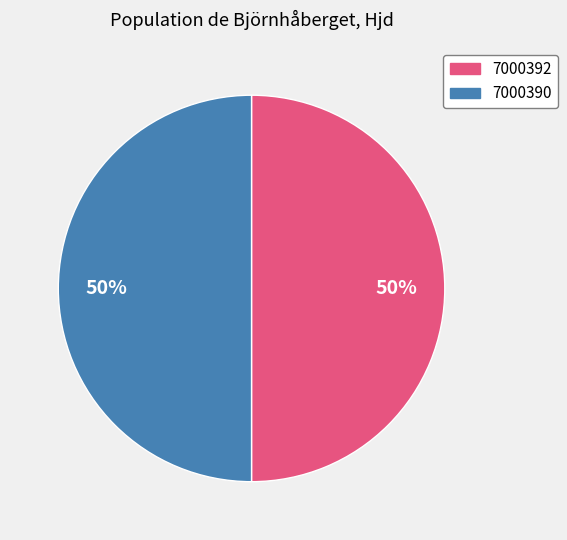

Approximately how many times larger is the value at 7000392 compared to 7000390?

1.0